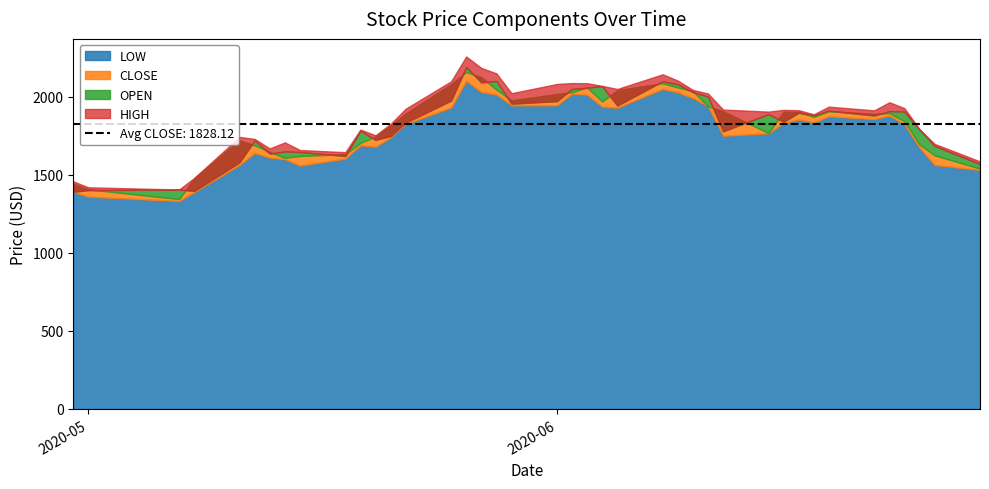

How many lines are shown in the chart?

4